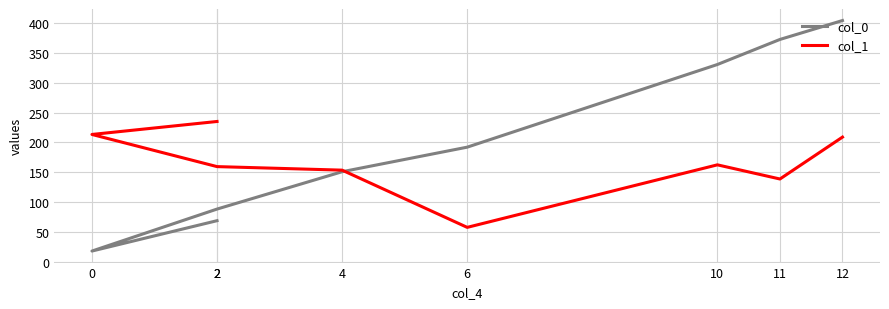

At which category is the sum across all series the highest?

12